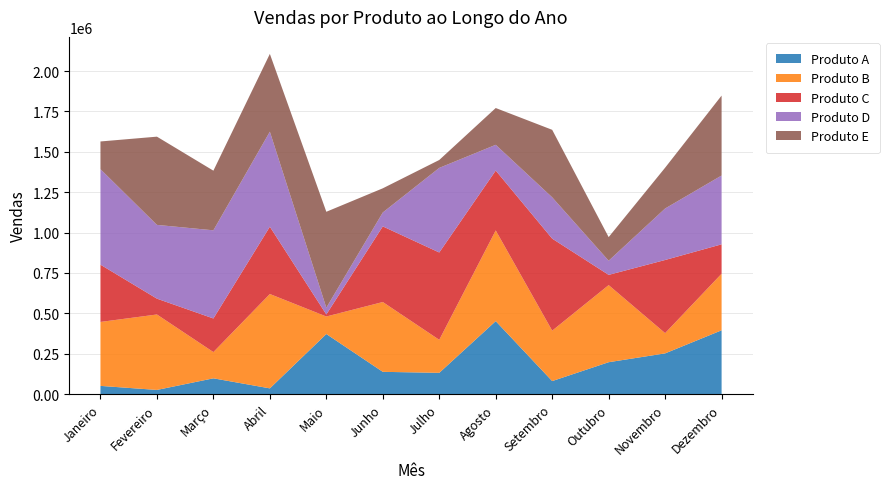

Reading left to right, extract all data points from this chart.

Produto A: 51018	25994	97854	35687	372092	138026	131814	451829	80859	197636	252240	395061
Produto B: 395874	466997	162436	584045	108465	432135	204343	561485	312005	477276	125402	350276
Produto C: 354458	98063	208036	416727	12580	468105	540628	370639	569700	63292	452730	181986
Produto D: 591111	456557	545736	588116	42054	86225	523681	159387	255683	87674	318736	425959
Produto E: 171516	546132	369166	481464	593629	149531	48944	227682	417850	146057	252454	494775